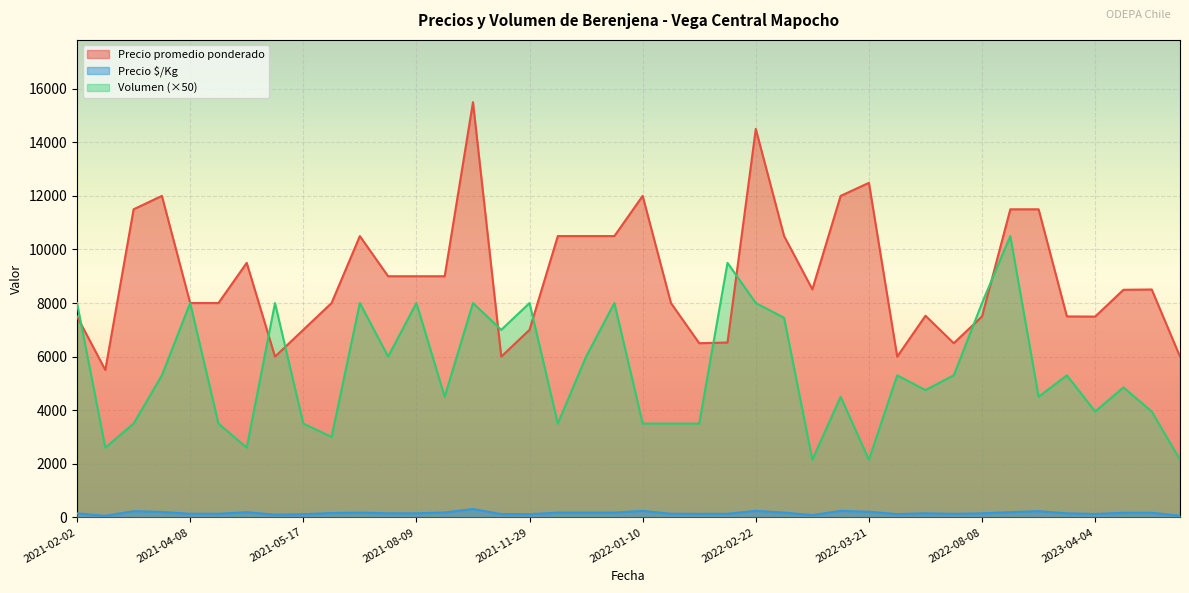

True or false: Precio promedio ponderado and Precio $/Kg intersect in this chart.

False